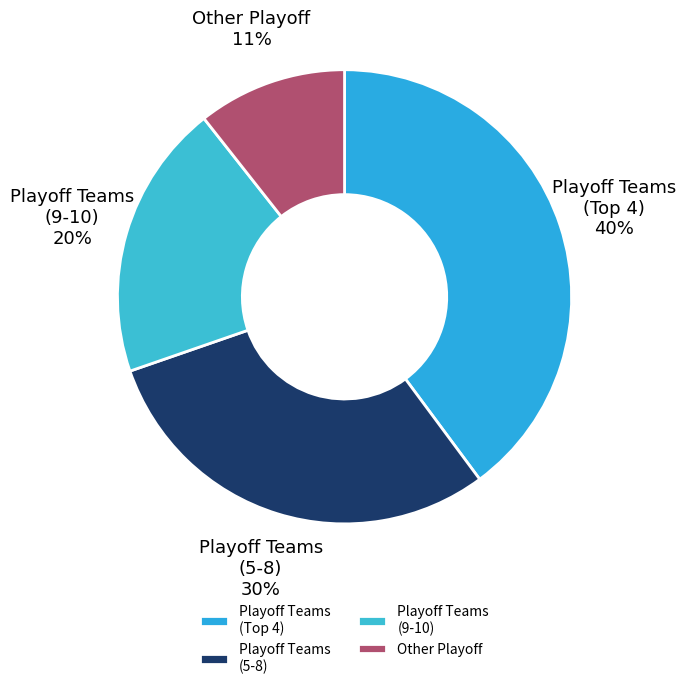

Is there a majority slice in this chart?

No